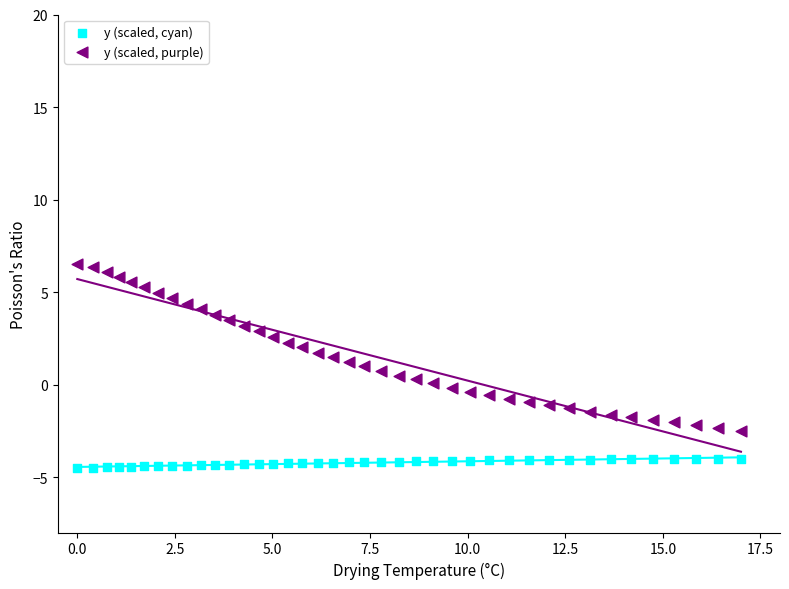

Which series contains the lowest Y value?

y (scaled, cyan)